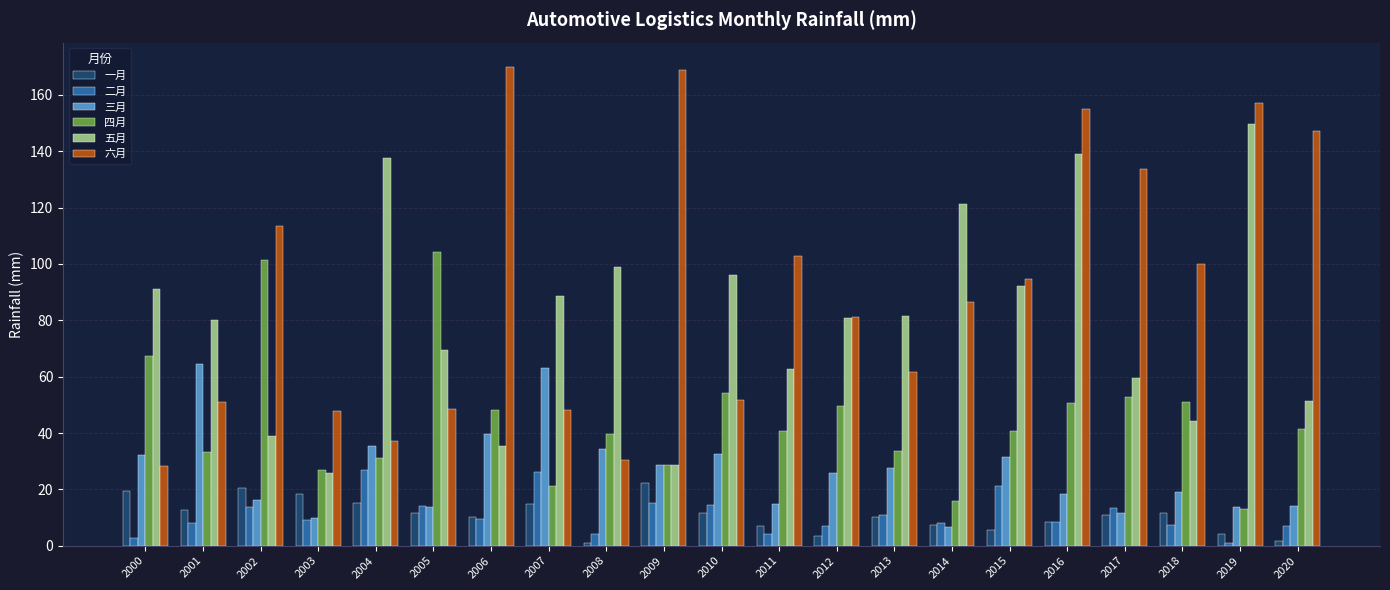

How many distinct data groups are displayed?

6